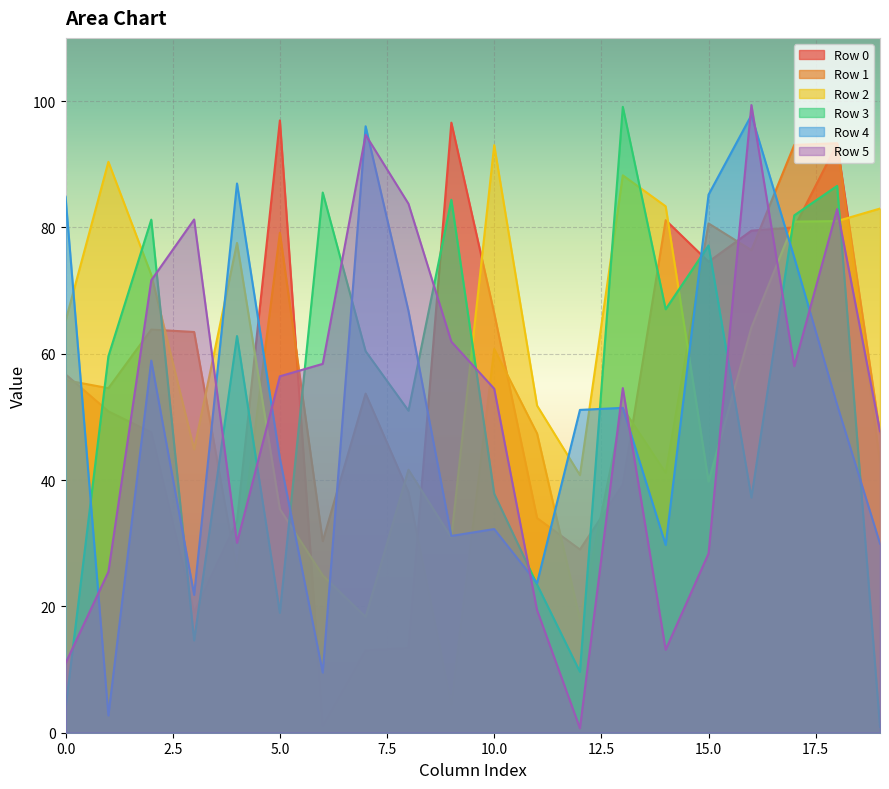

Which category has the lowest value in the Row 1 series?

9